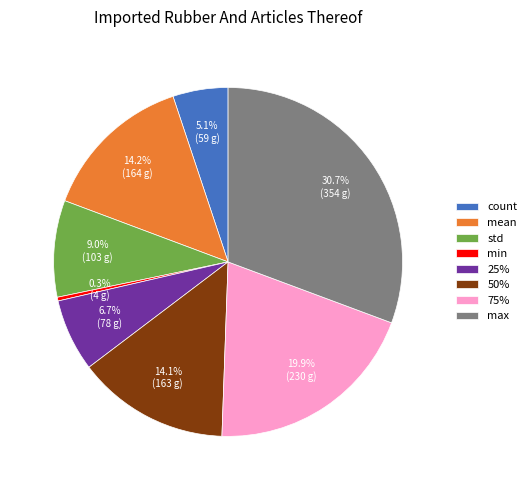

Which category has the biggest portion of the pie?

max